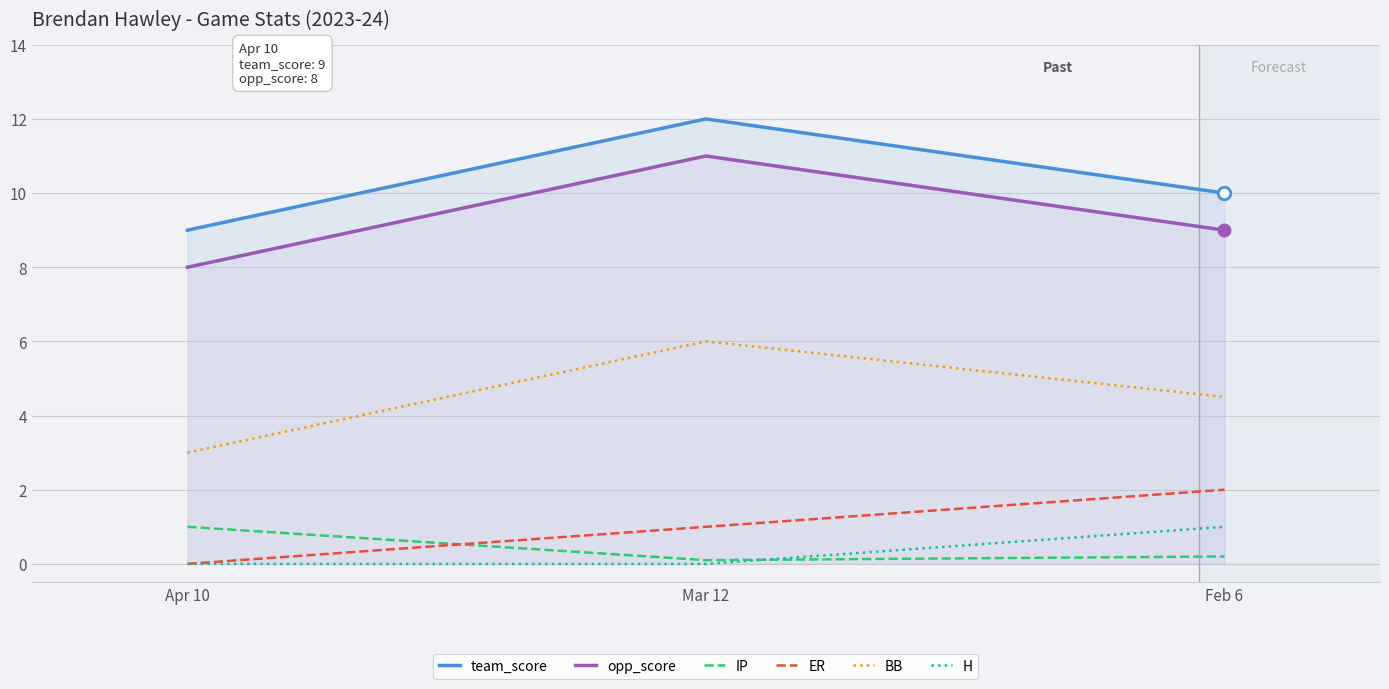

Is it true that H equals -0.4 at Mar 12?

False